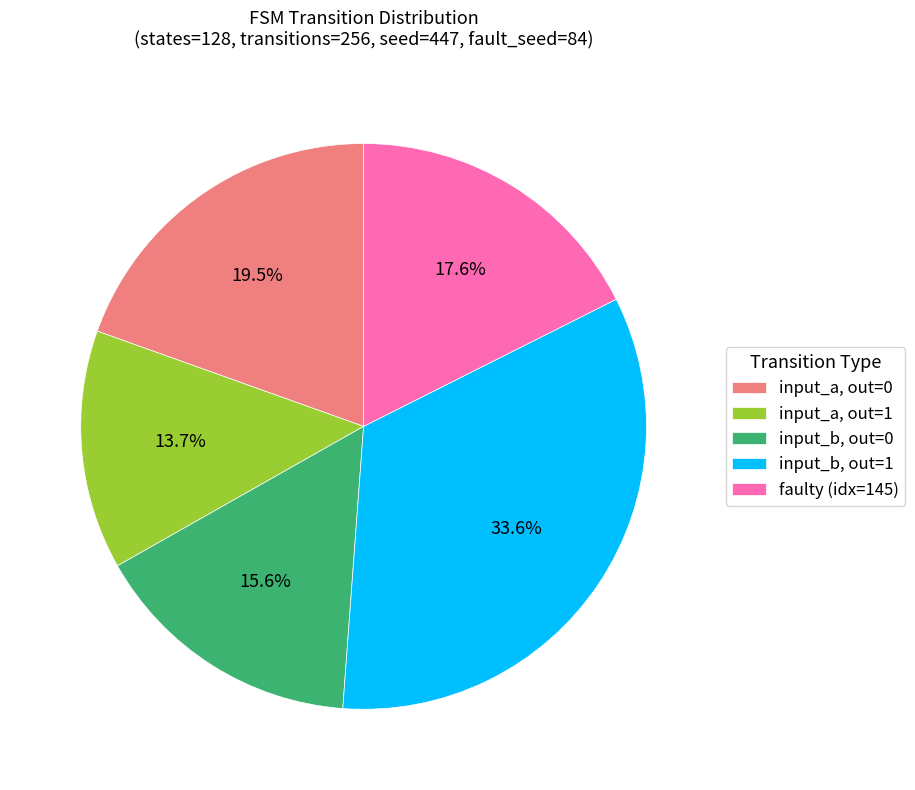

How many slices are in this pie chart?

5